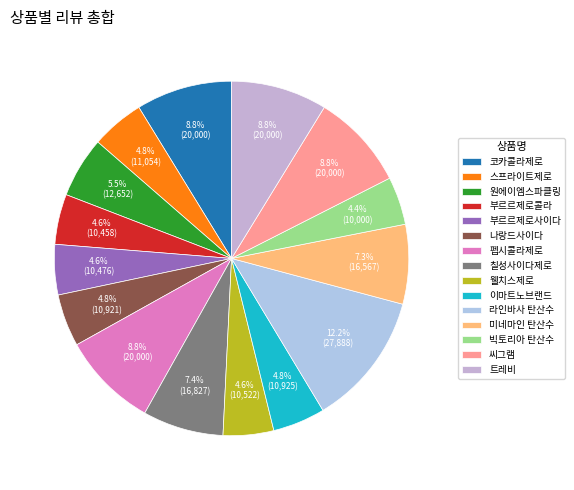

Which category has the biggest portion of the pie?

라인바사 탄산수